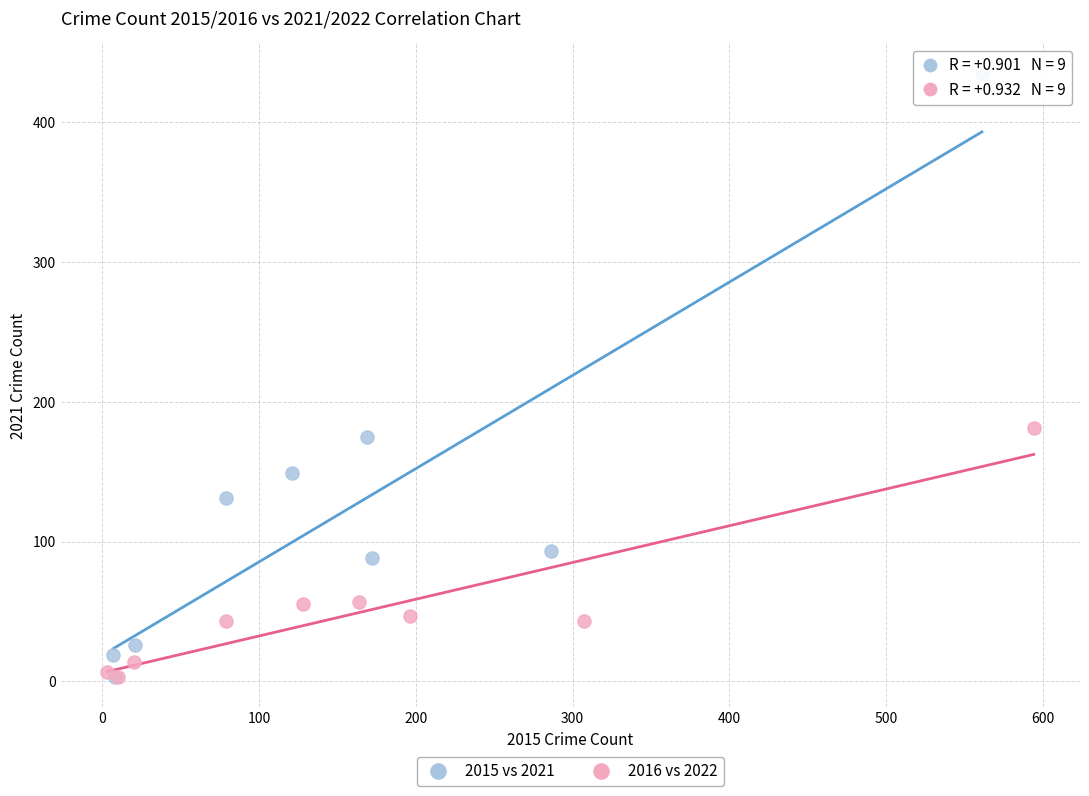

Which series has the largest Y range (max minus min)?

2015 vs 2021